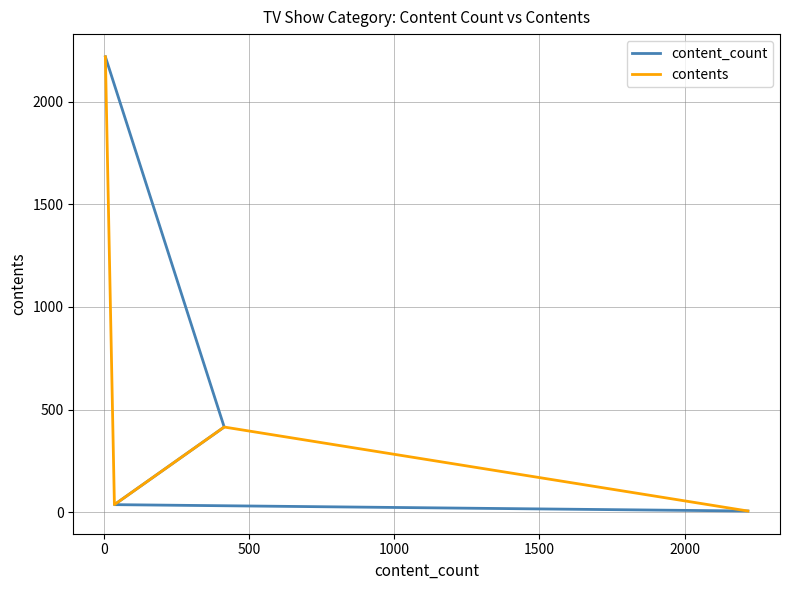

What is the label of the 1st point from the right?

1000